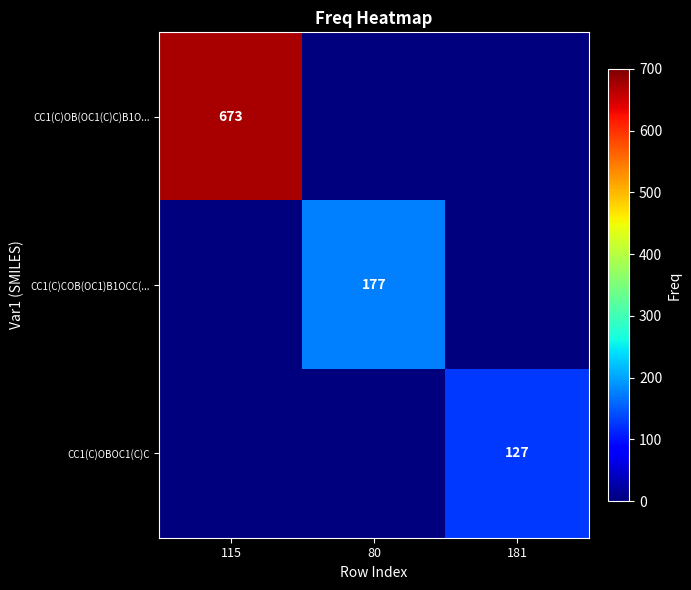

The value of CC1(C)COB(OC1)B1OCC(... at 80 is 177. True or false?

True